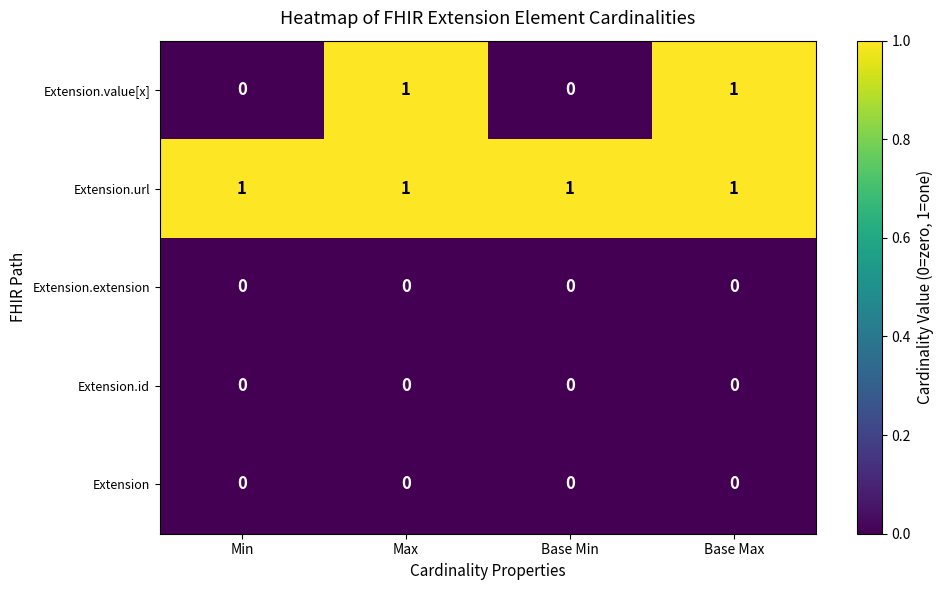

Which series has the largest total across all categories?

Extension.url